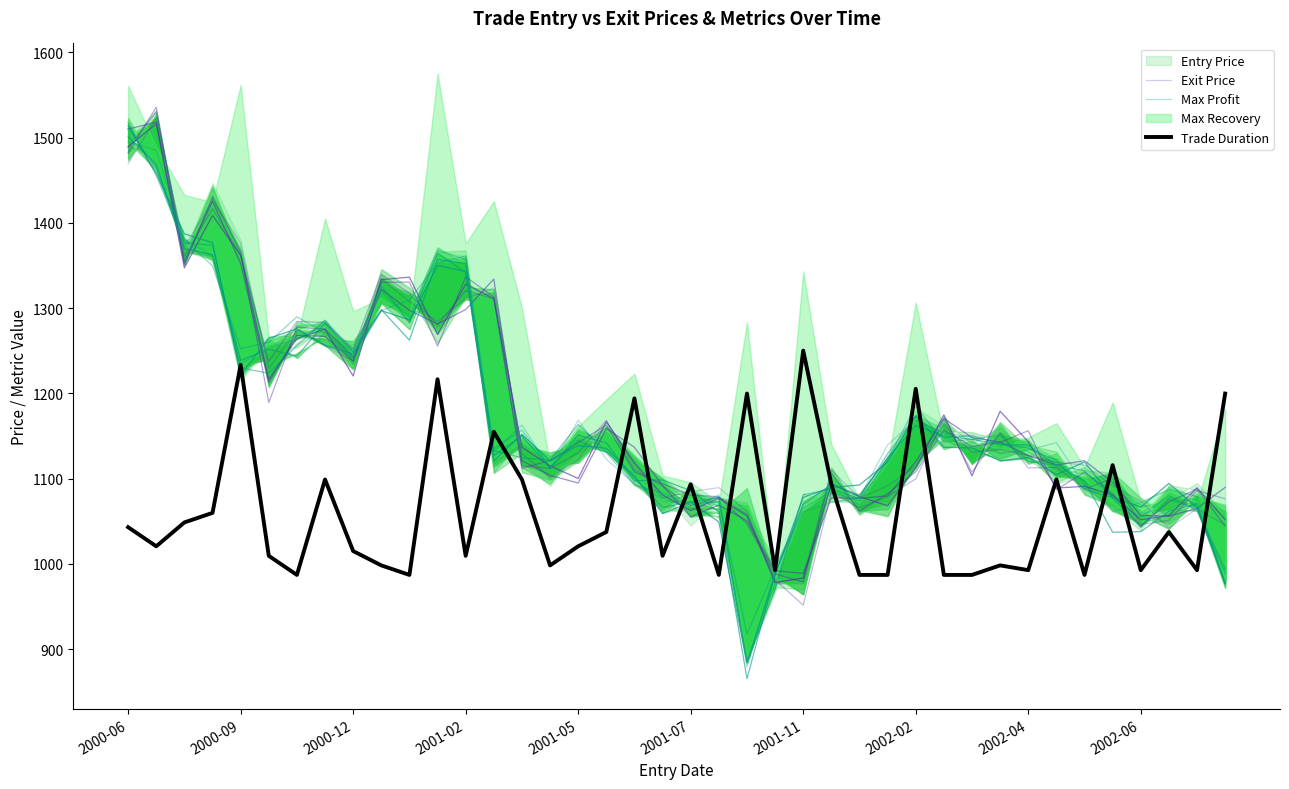

Is the value of Trade Duration at 21 greater than the value of Exit Price at 2001-07?

No